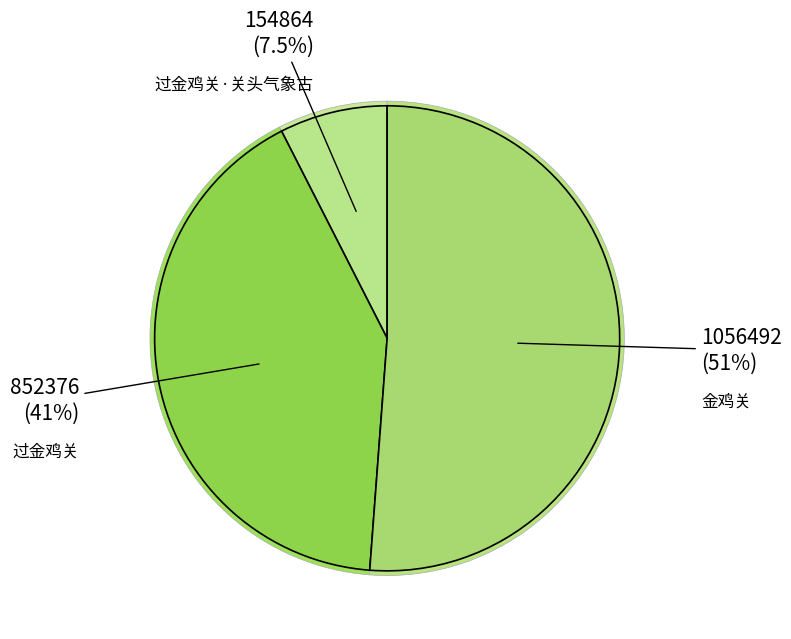

Which slice is the largest?

金鸡关